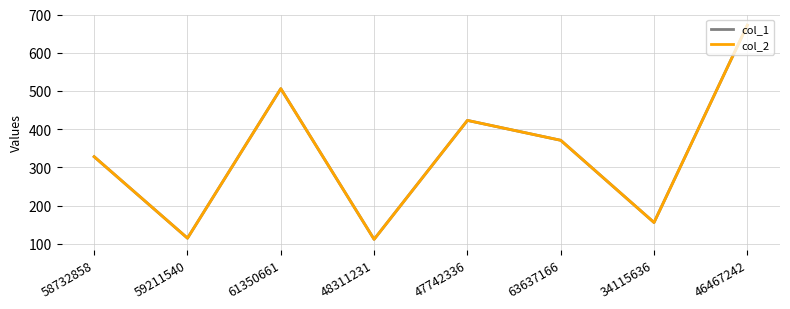

Does the chart have visible grid lines?

Yes